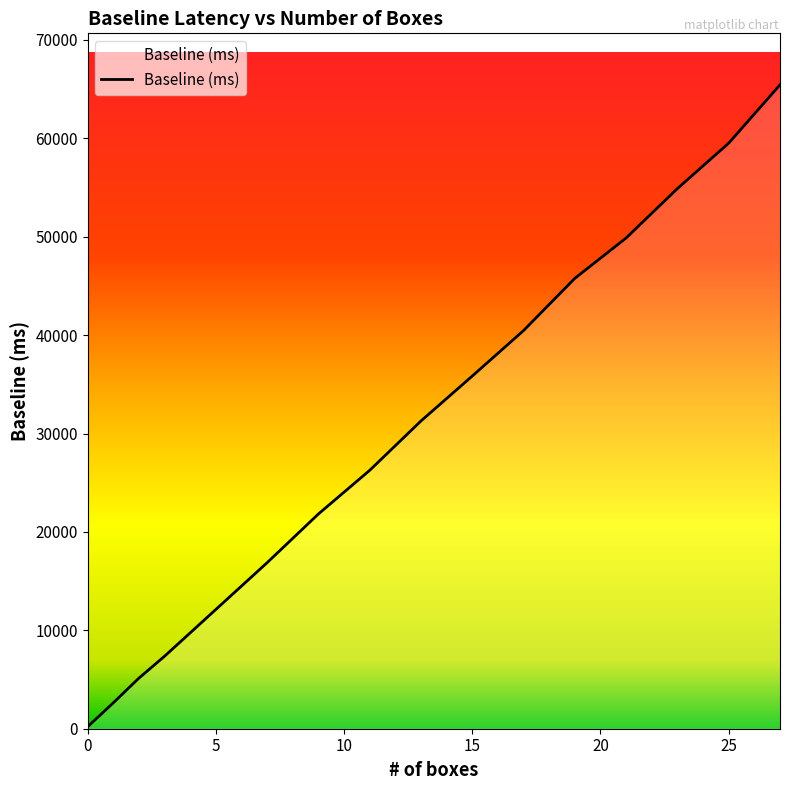

What is the maximum value shown in the chart?

65433.5